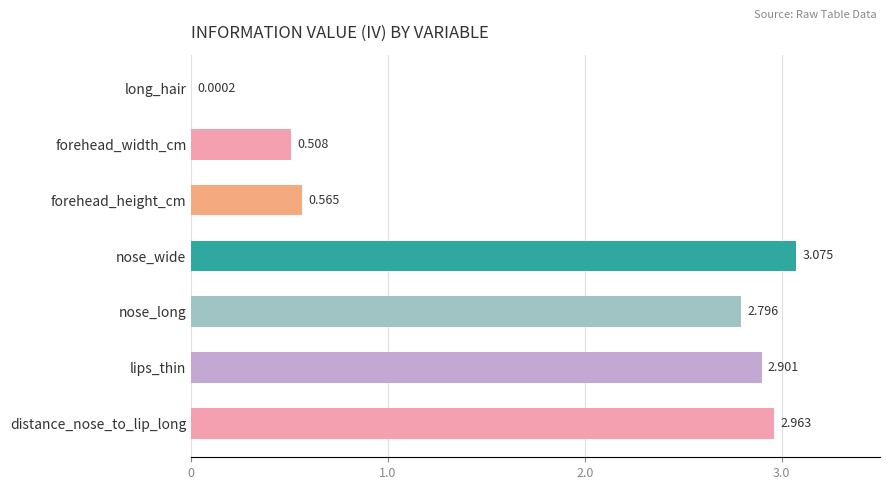

Where is the data nearest to the value 1?

forehead_height_cm